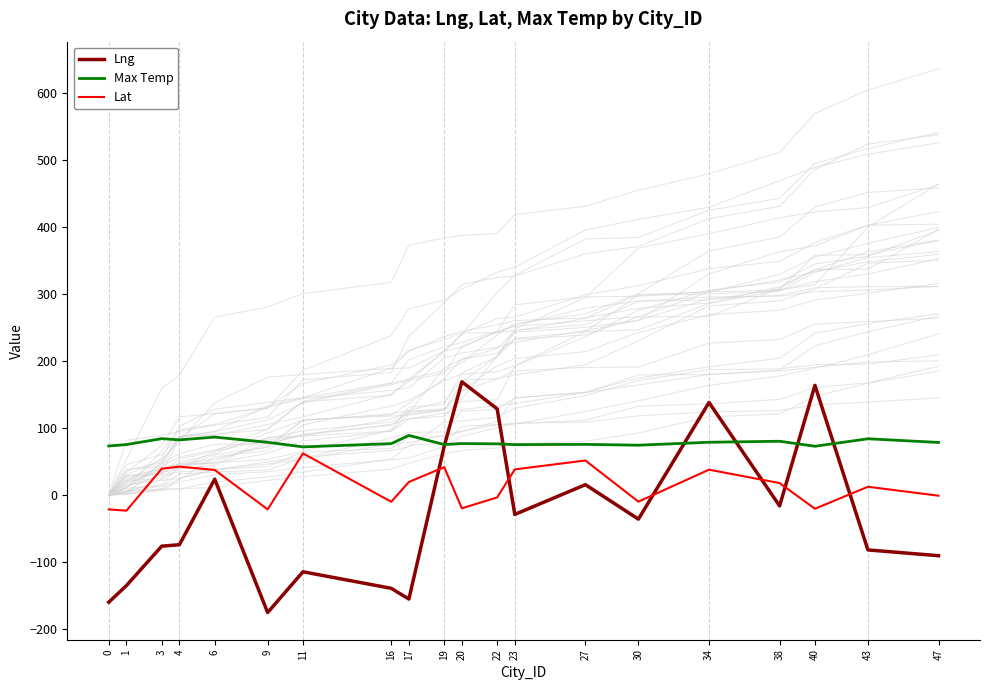

What is the value of the Max Temp point at the 8th from the left?

77.0